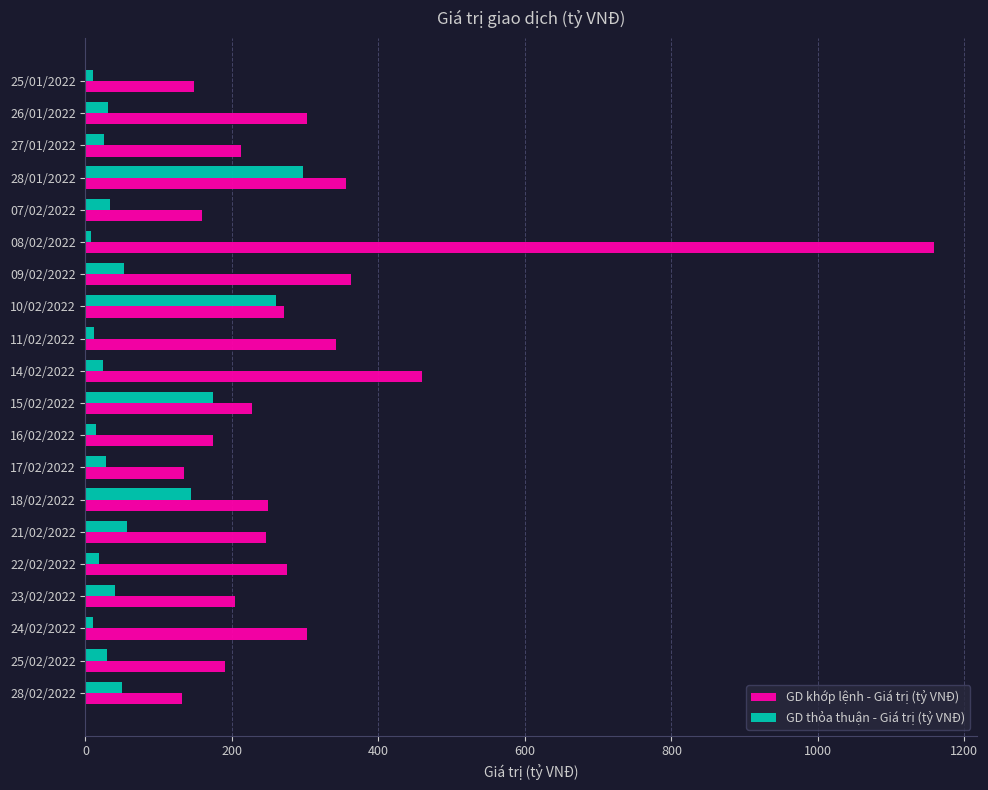

What is the difference between the maximum and minimum values in the GD khớp lệnh - Giá trị (tỷ VNĐ) series?

1027.4